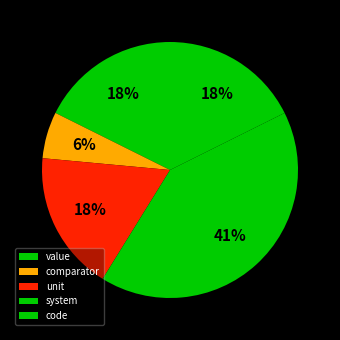

What is the change in value from unit to system?

+40